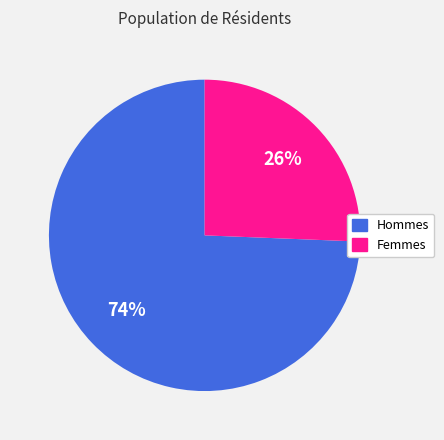

To the nearest percent, what is the average slice percentage?

50%